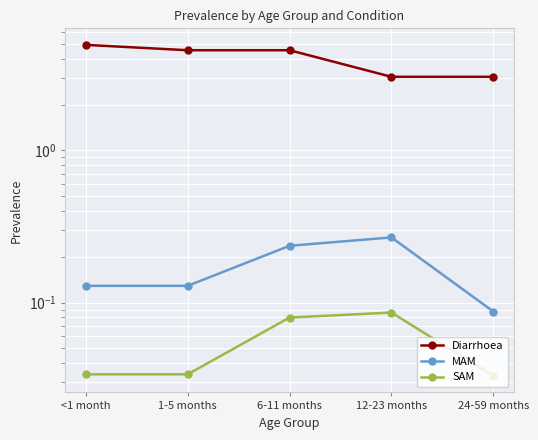

What is the sum of all SAM values?

0.3